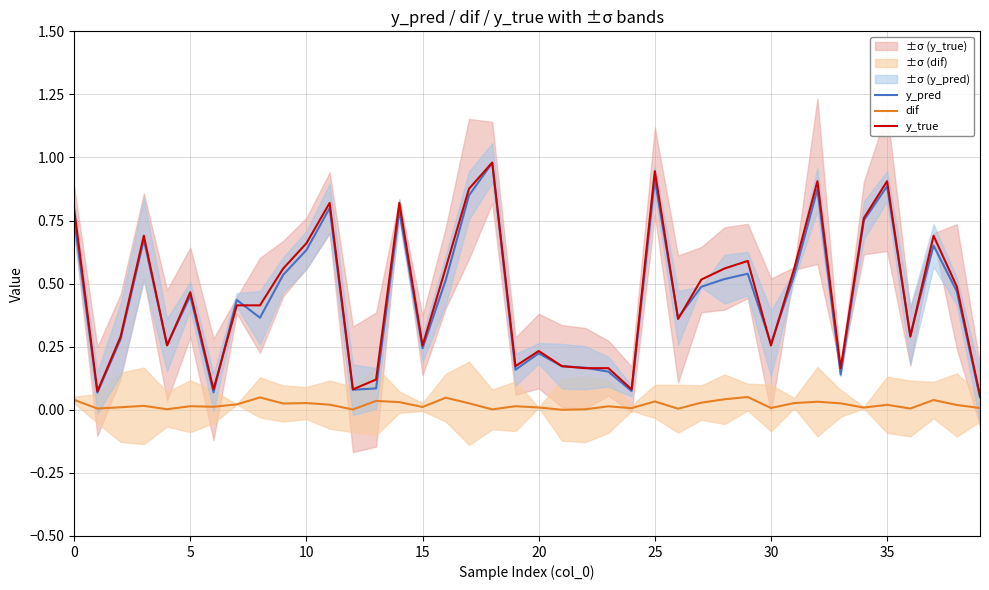

Is the value of y_true at 37 greater than the value of dif at 14?

Yes